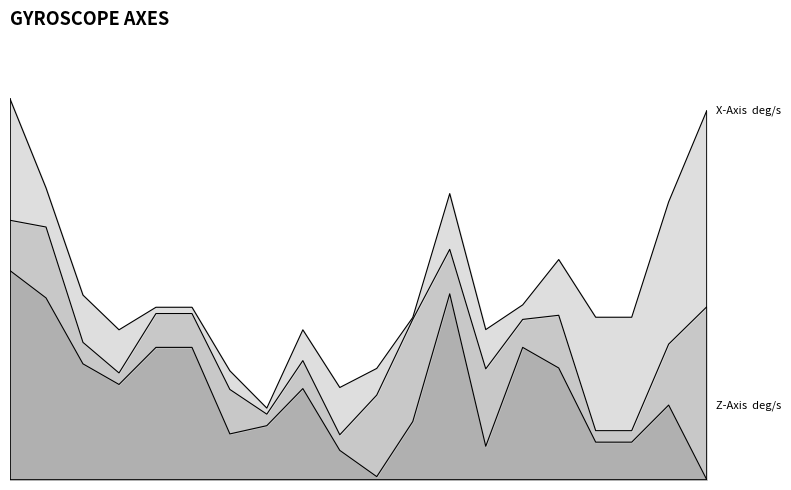

True or false: X-Axis (deg/s) has more than 1 interior local peaks.

True